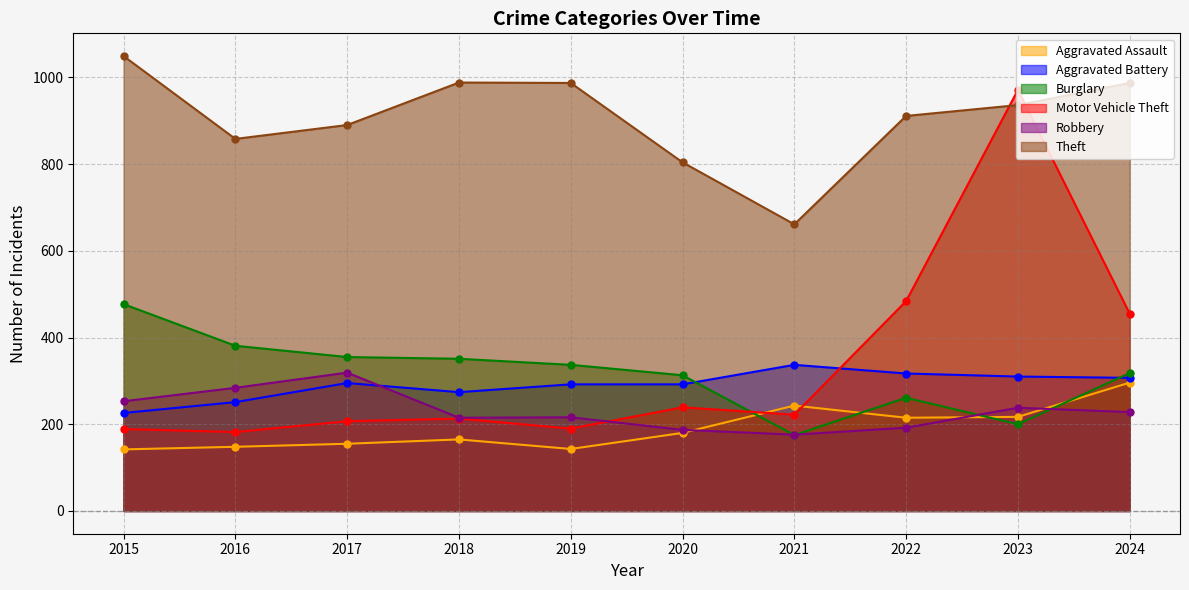

What is the sum of all Motor Vehicle Theft values?

3352